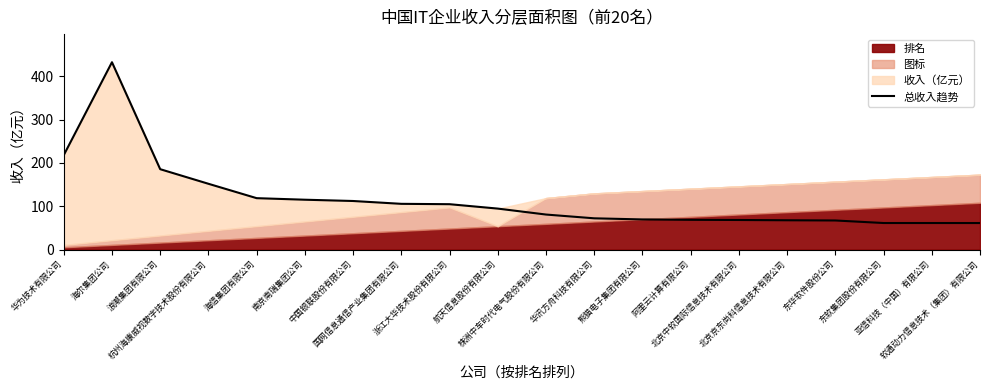

At which label is the value closest to 246?

华为技术有限公司